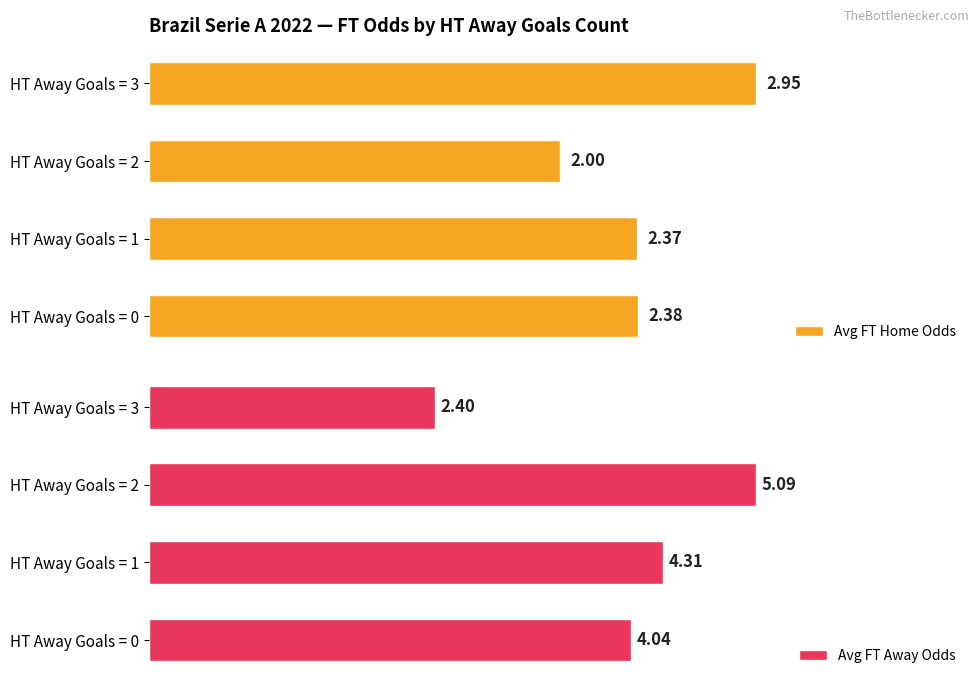

What is the difference between the Avg FT Home Odds values at HT Away Goals = 2 and HT Away Goals = 0?

0.4